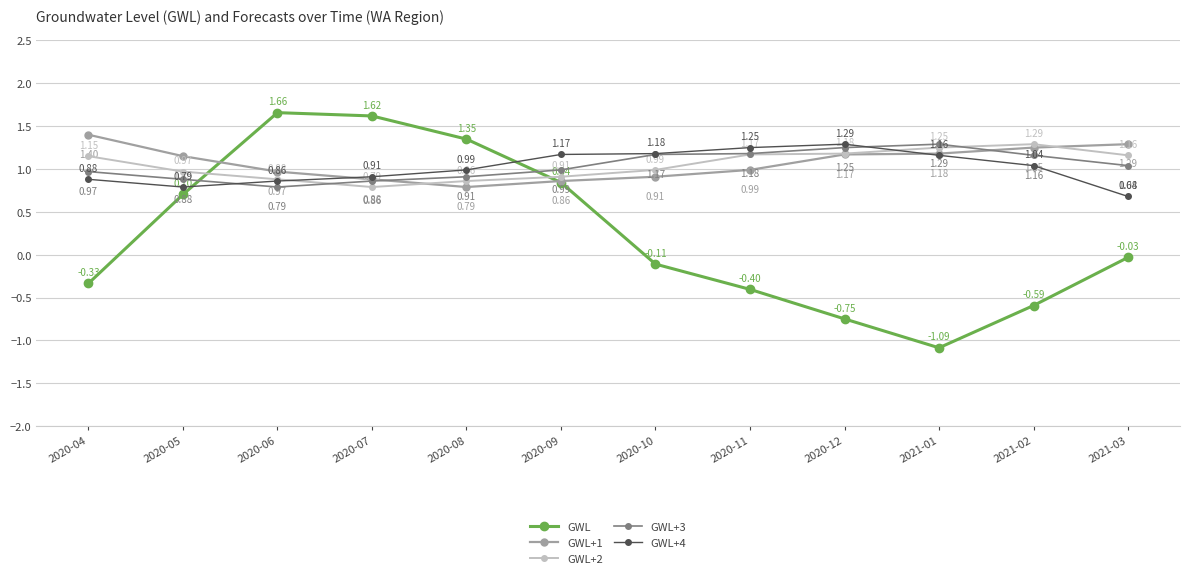

What is the label of the 1st point from the right?

2021-03